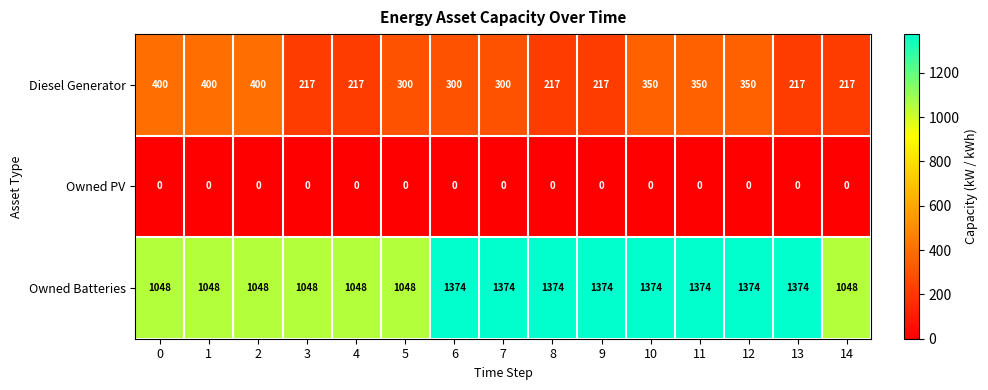

What value does the Owned Batteries series have at 10, to the nearest 5?

1375